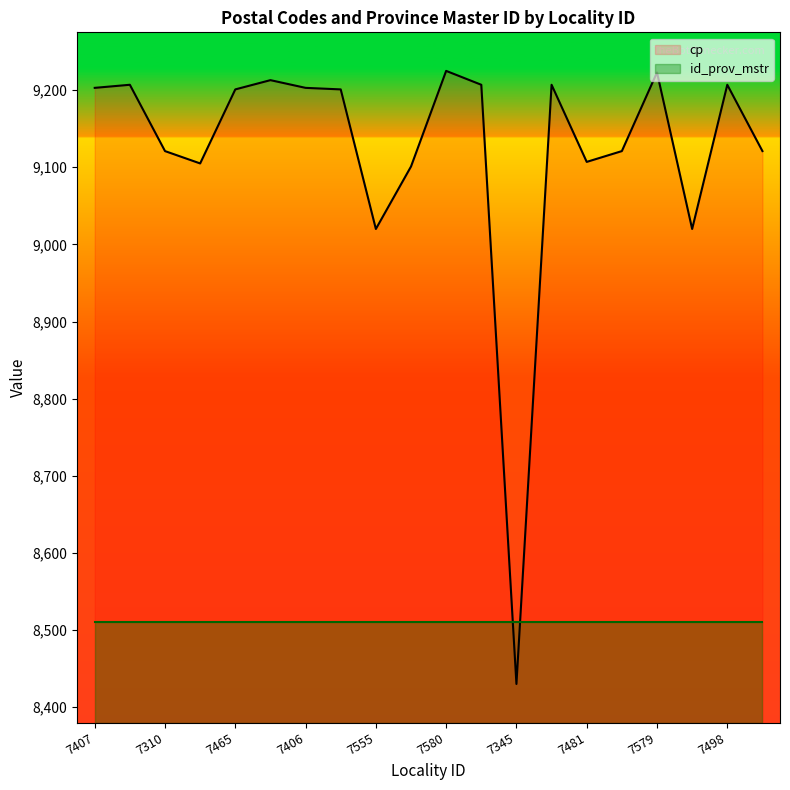

Where is the data nearest to the value 8827?

7555